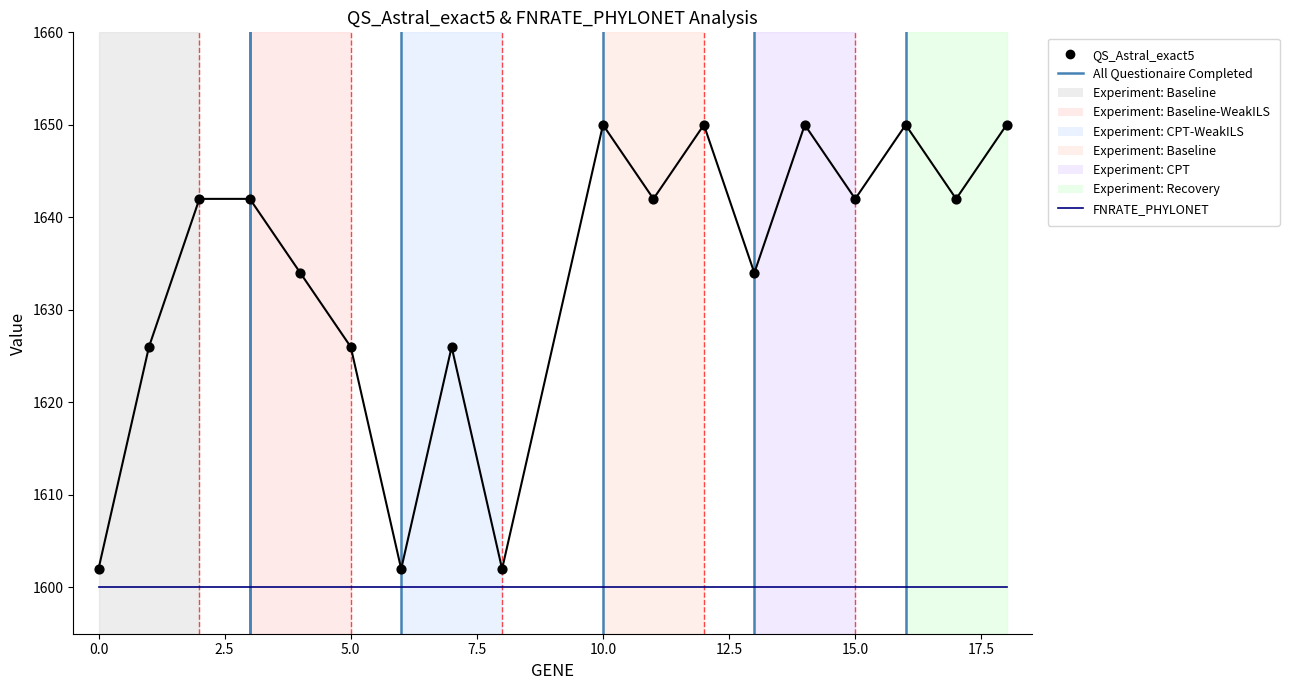

Approximately how many times larger is the value at 18 compared to 12?

1.0